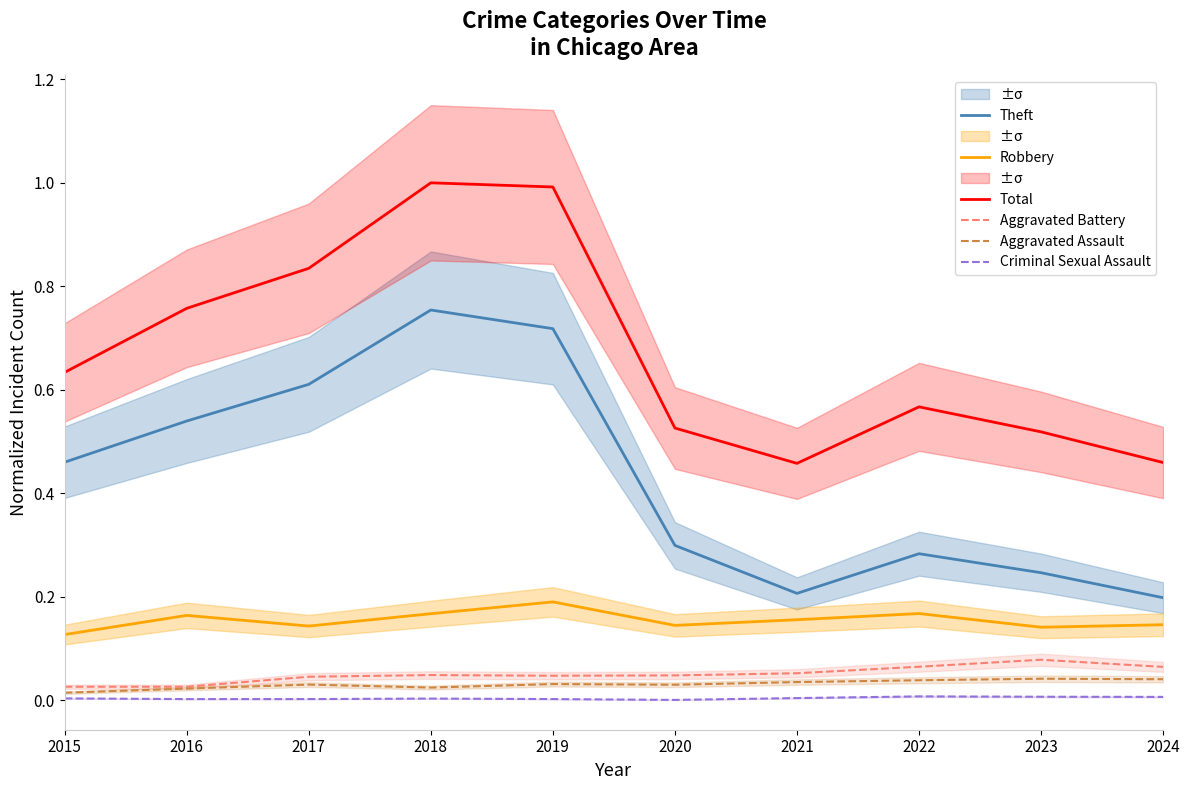

Which label corresponds to the smallest value in the chart?

2020